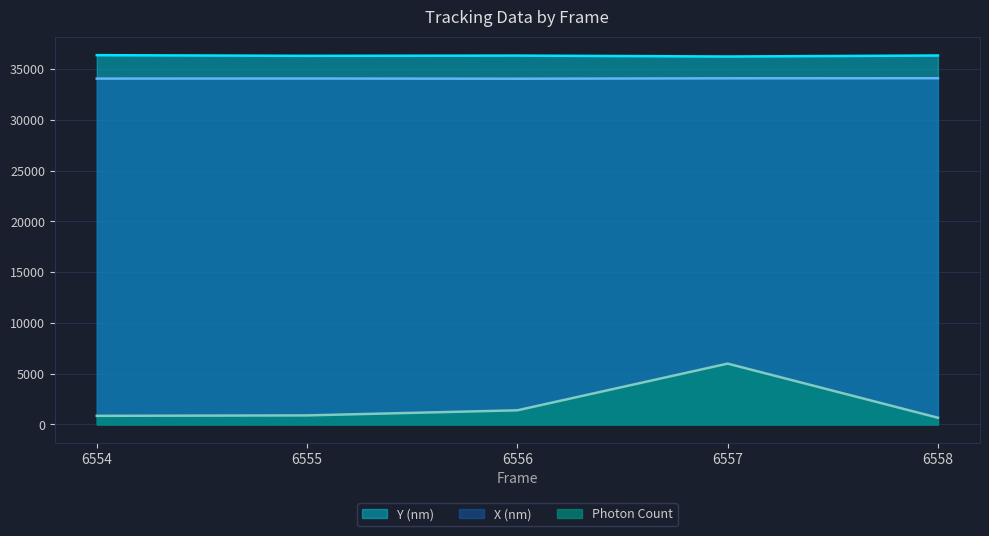

At which label is Y (nm) closest to 36316?

6555